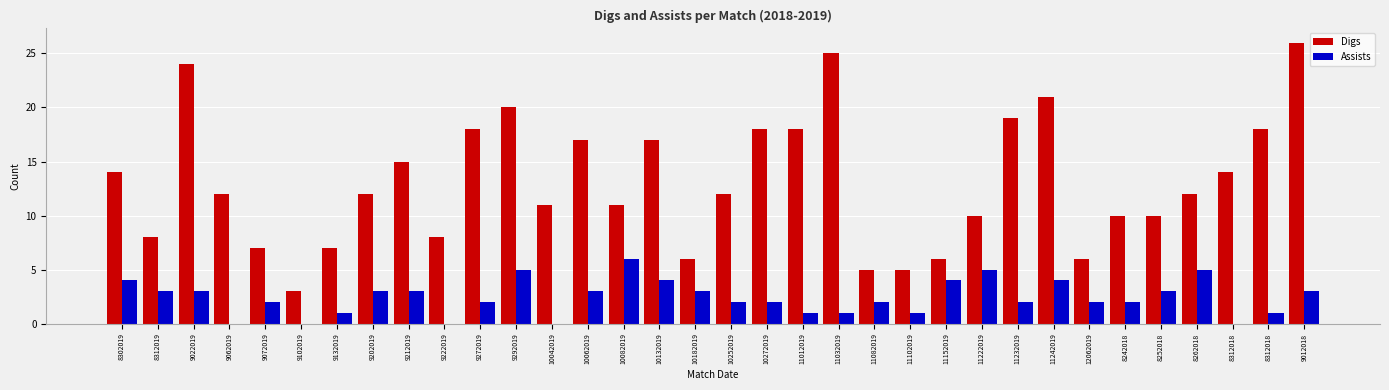

The value of Digs at 8312018 is 29. True or false?

False